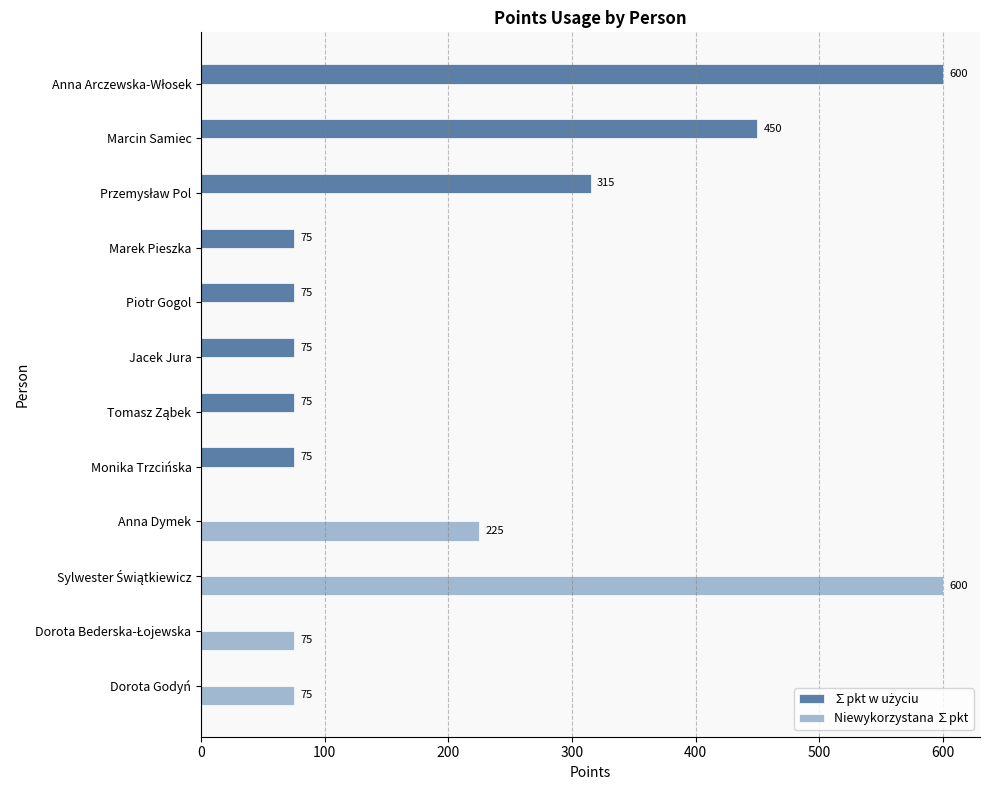

At which label is Niewykorzystana ∑pkt closest to 300?

Anna Dymek